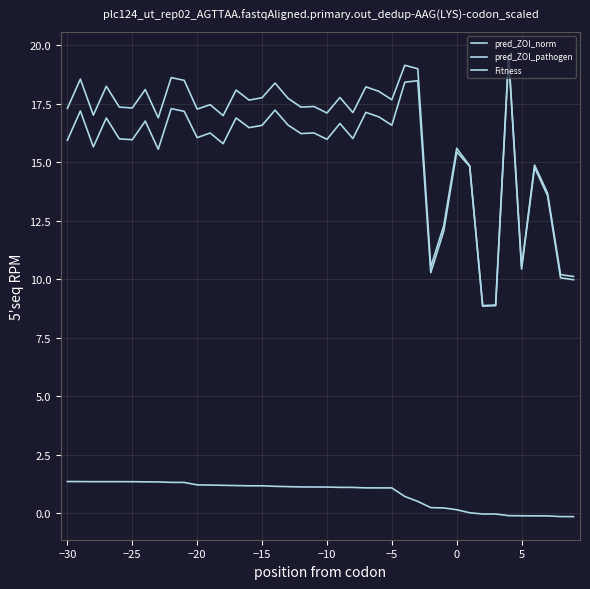

Does the chart display data point markers on the line(s)?

No